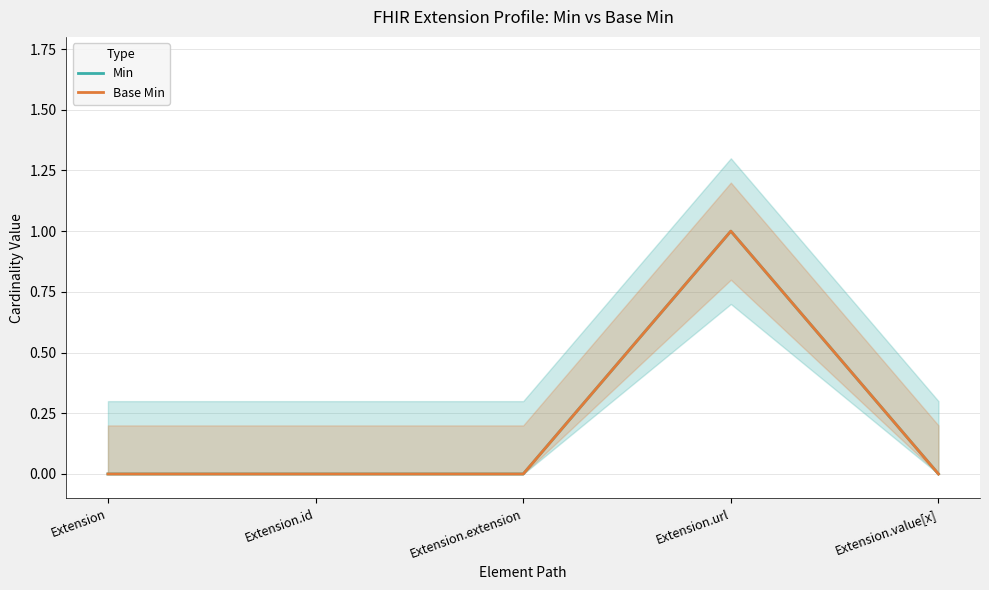

Does the chart have visible grid lines?

Yes